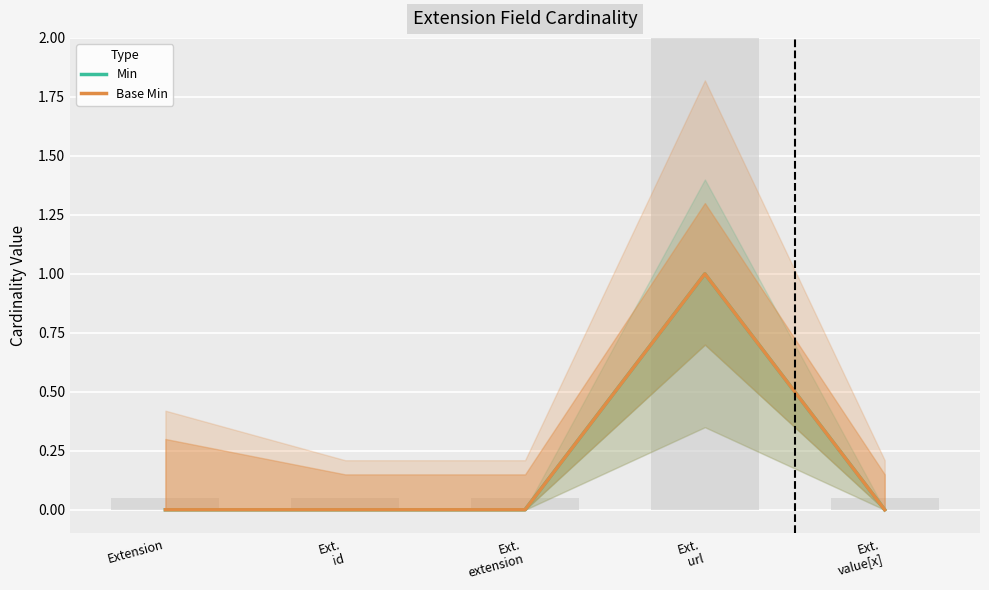

What is the label of the 2nd bar from the left?

Ext.
id